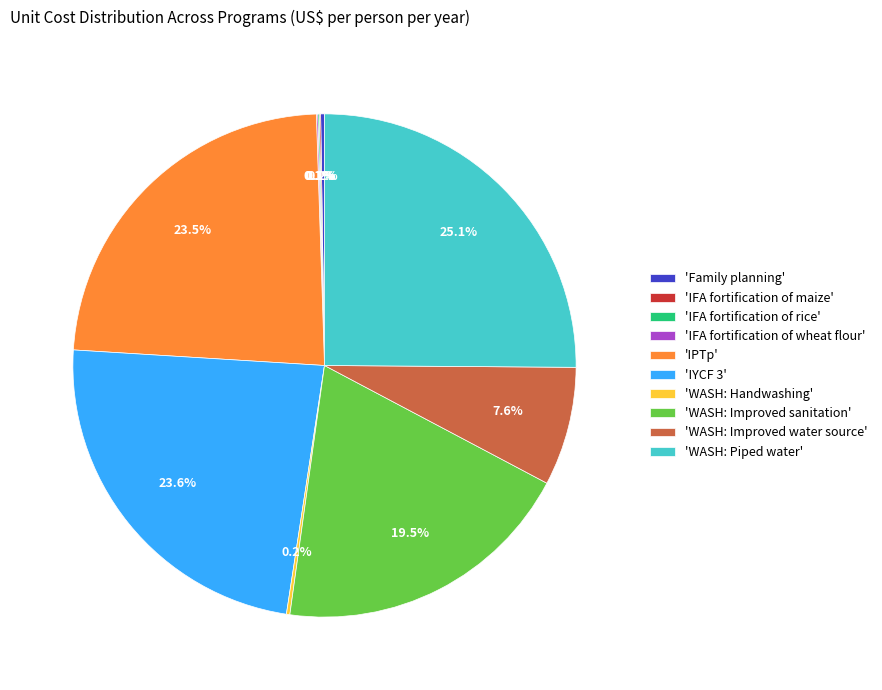

Is there any slice that represents more than half of the pie?

No